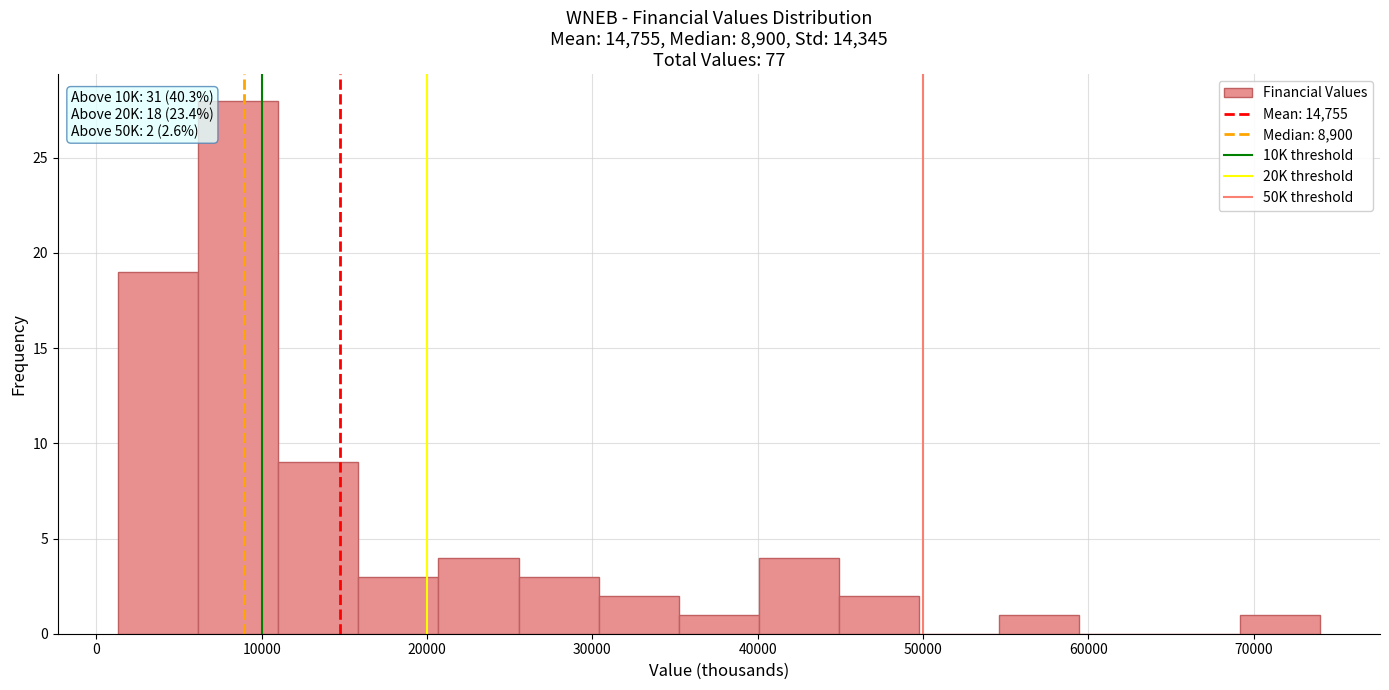

Which range on the x-axis has the tallest bar?

6000 to 11000